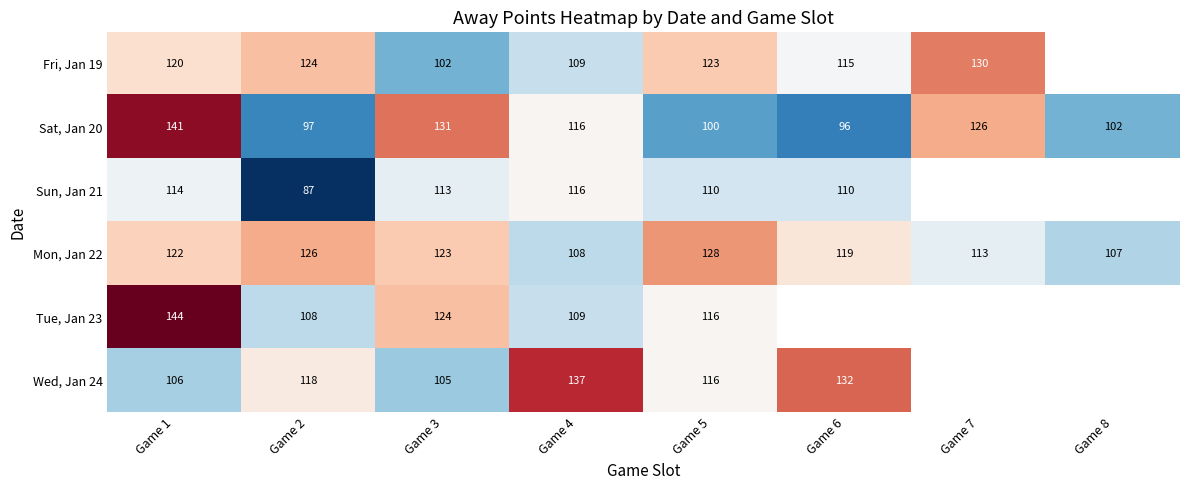

At which label does Sat, Jan 20 reach its minimum?

Game 6